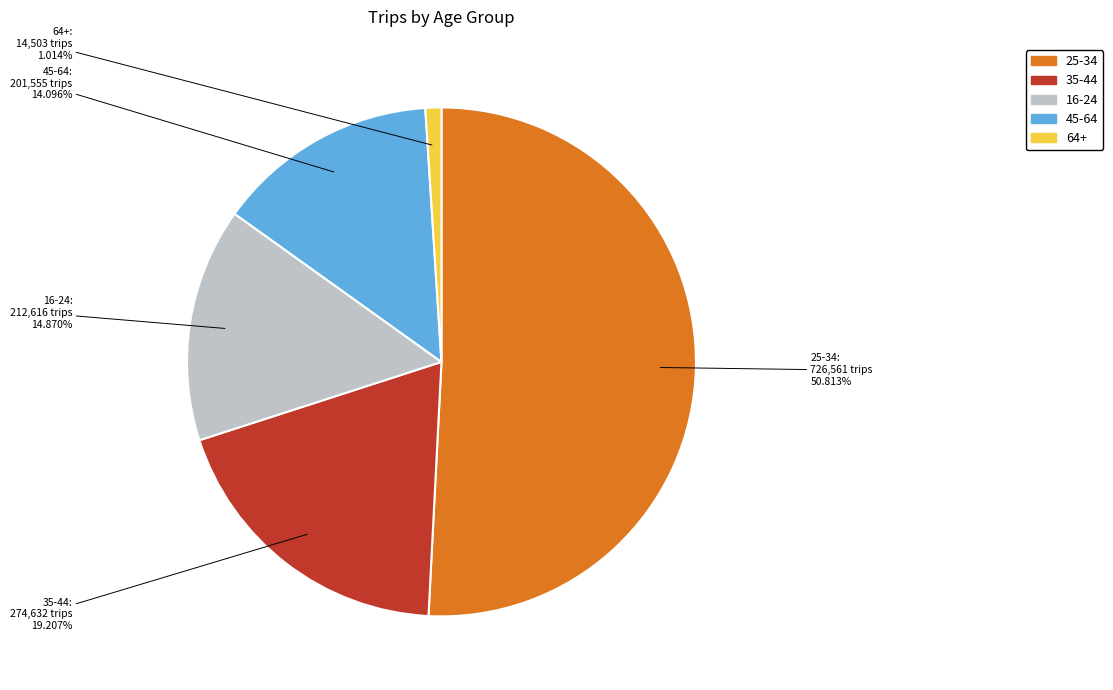

To the nearest percent, what is the average slice percentage?

20%